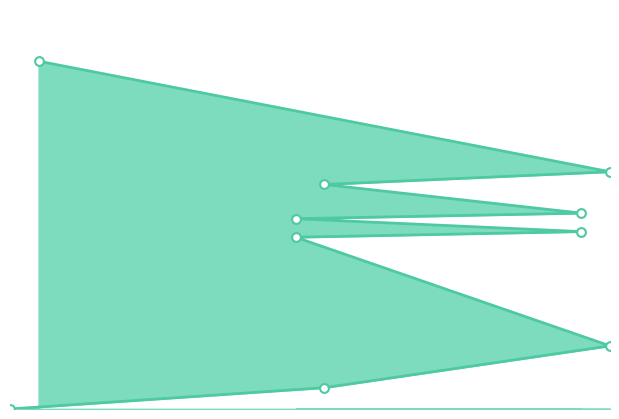

Approximately how many times larger is the value at 2 compared to 22?

5.5